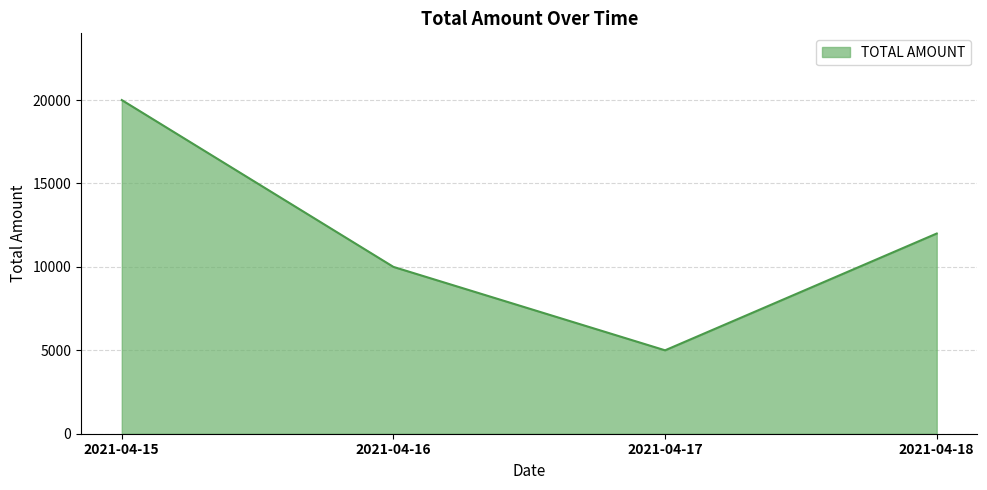

What is the change in value from 2021-04-15 to 2021-04-17?

-15000